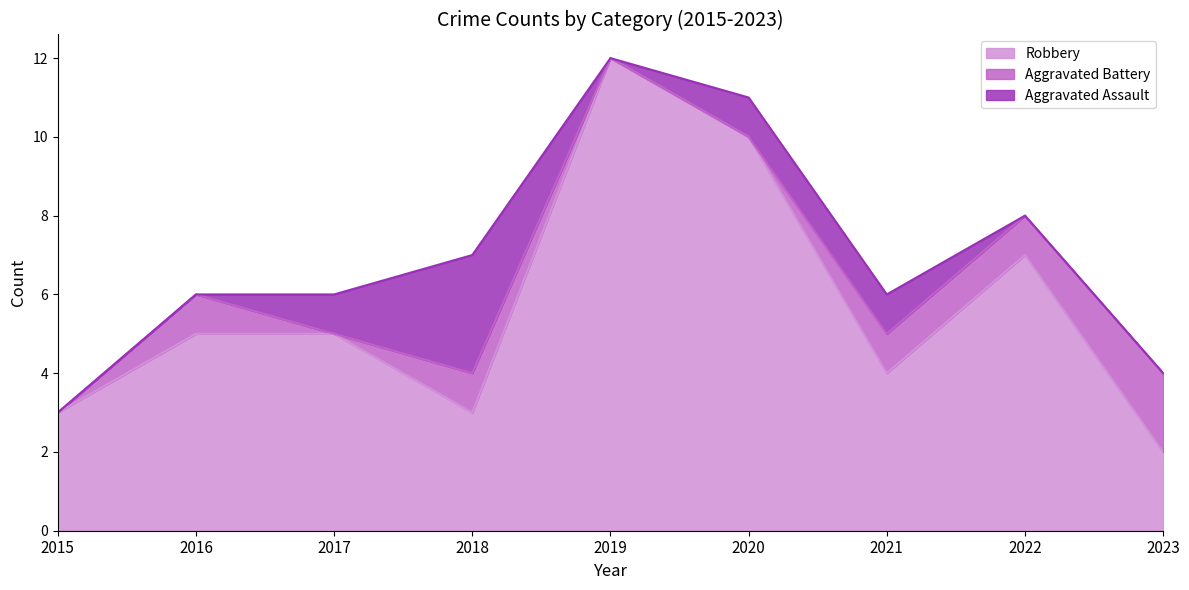

At which label does Aggravated Battery reach its peak?

2023